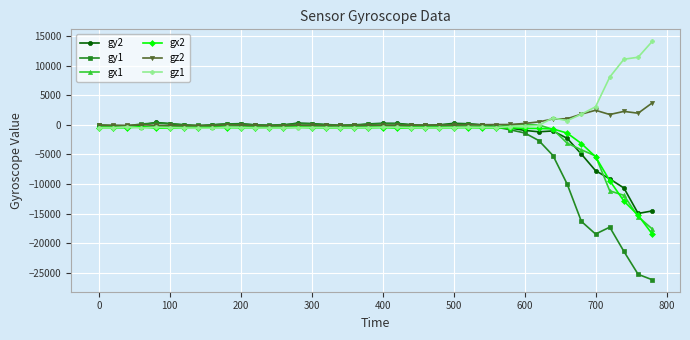

What is the smallest value displayed?

-26193